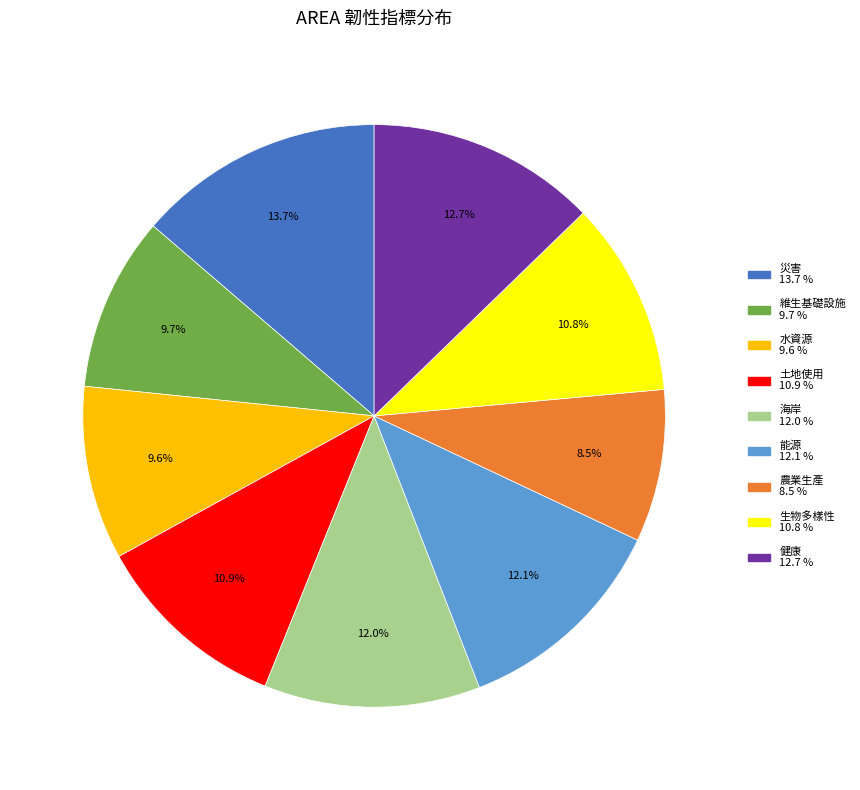

How many slices are in this pie chart?

9